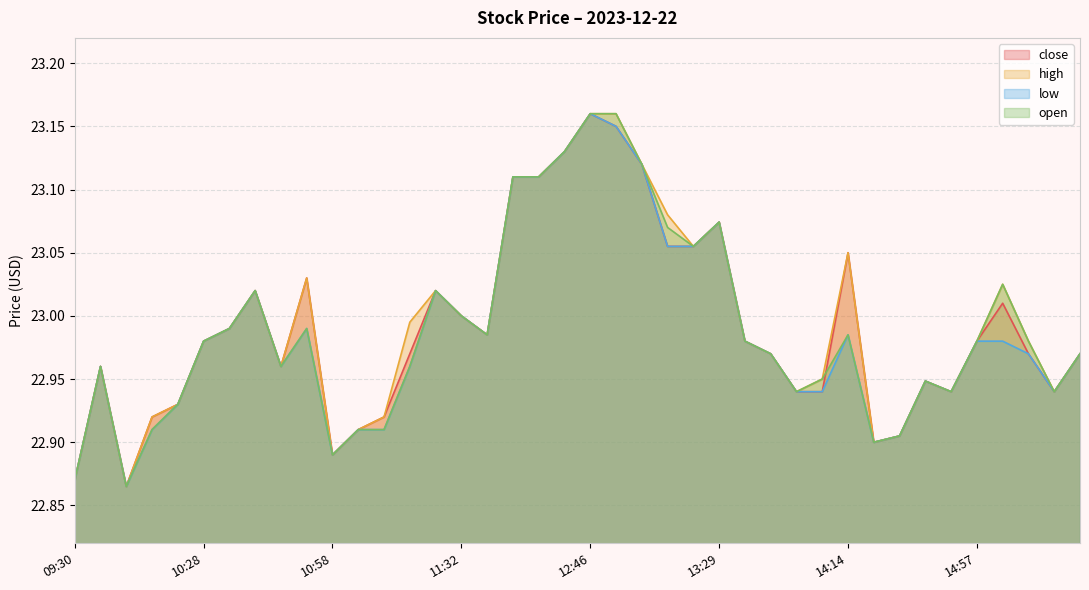

Read the low value at 10:29.

23.0